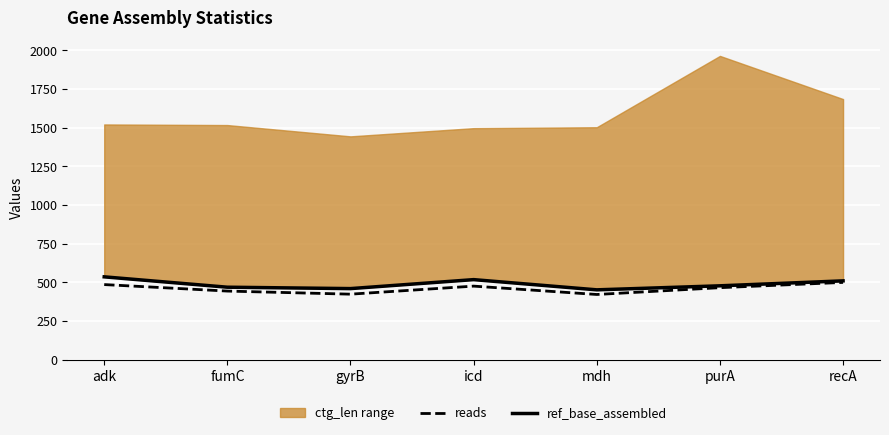

At which label is reads closest to 461?

purA